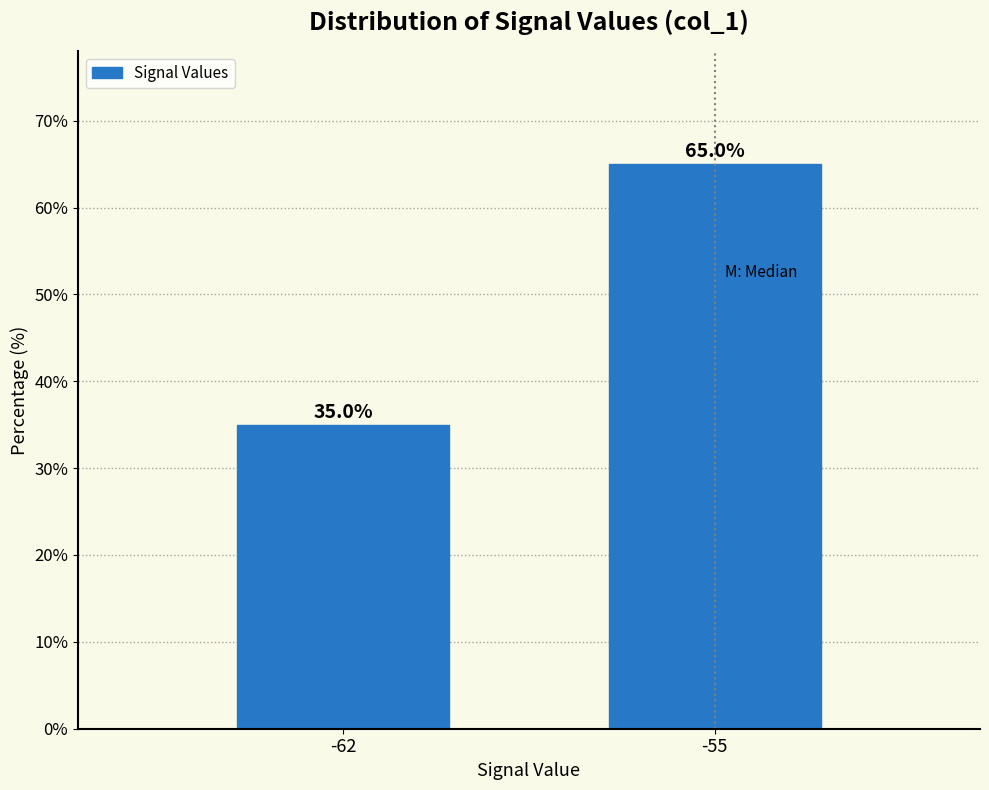

Reading left to right, extract all data points from this chart.

-62=35	-55=65